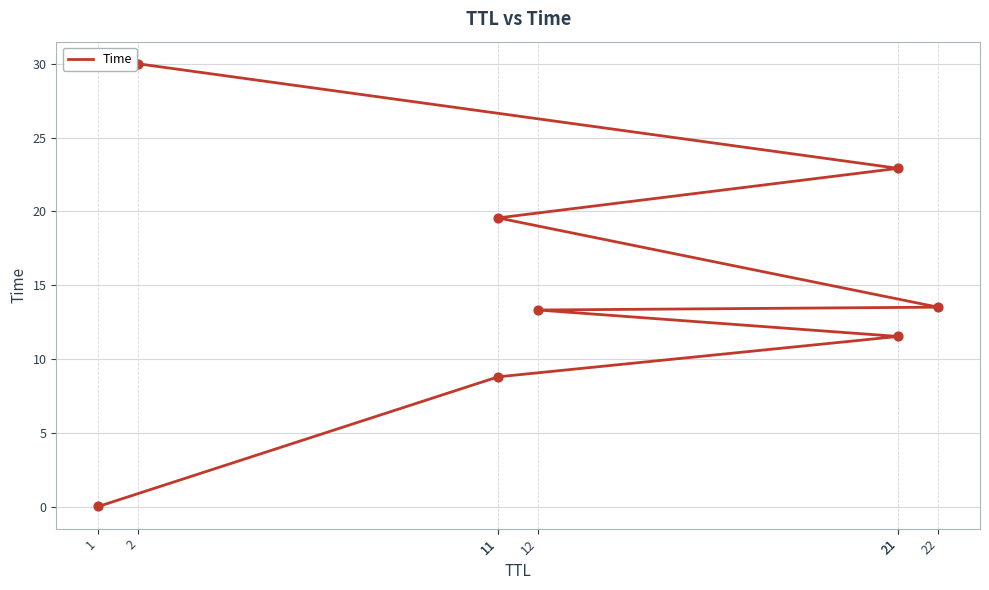

Which has a higher value, 1 or 11?

11